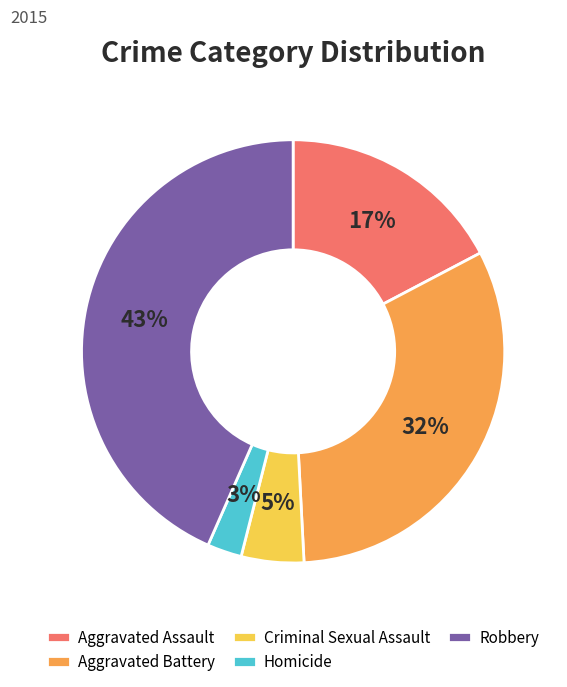

Does Aggravated Assault account for over 50% of the chart?

No